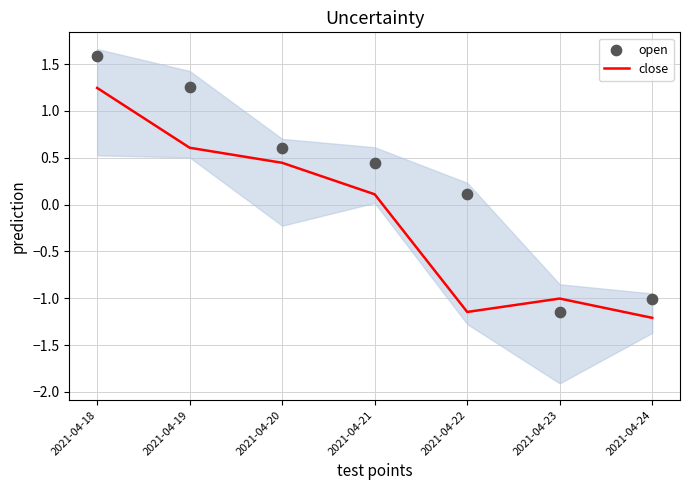

Which series has the largest total across all categories?

open